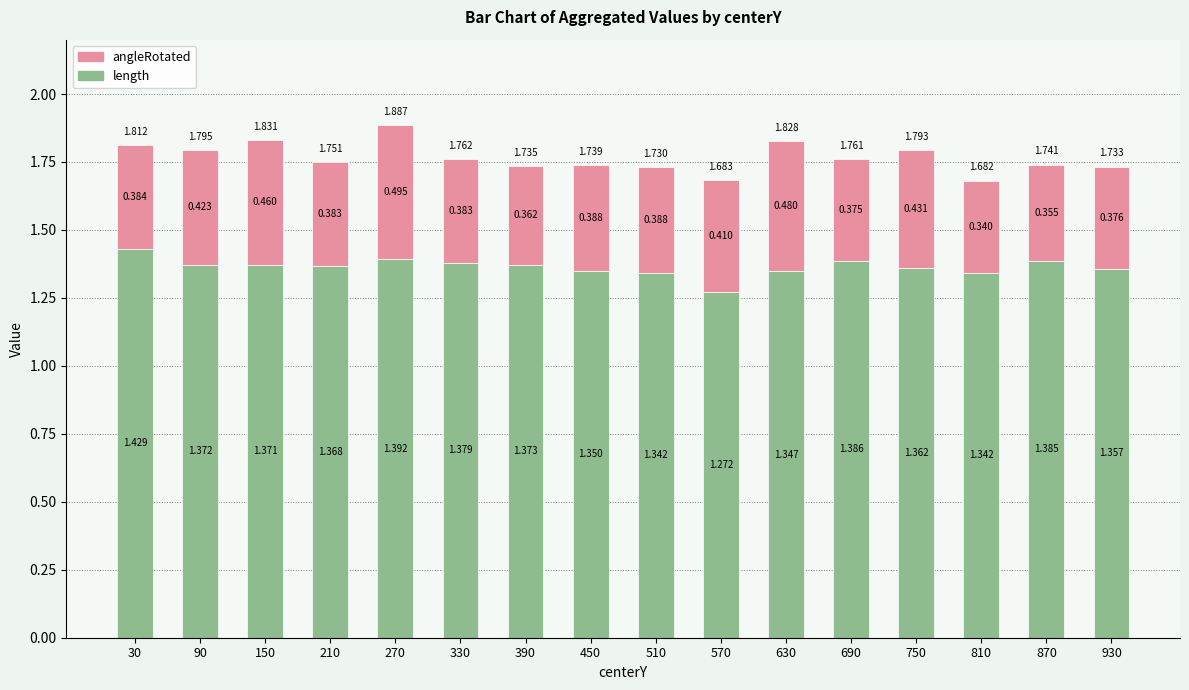

How many series are shown in this chart?

2